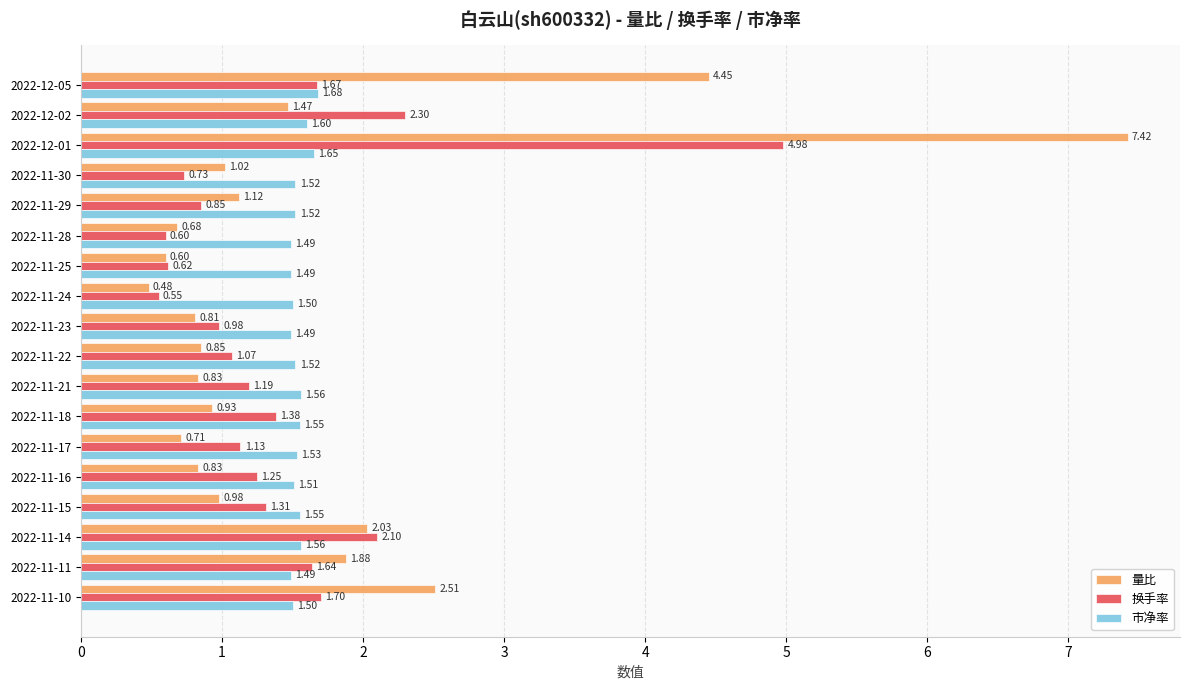

Which series has the largest range (max minus min)?

量比